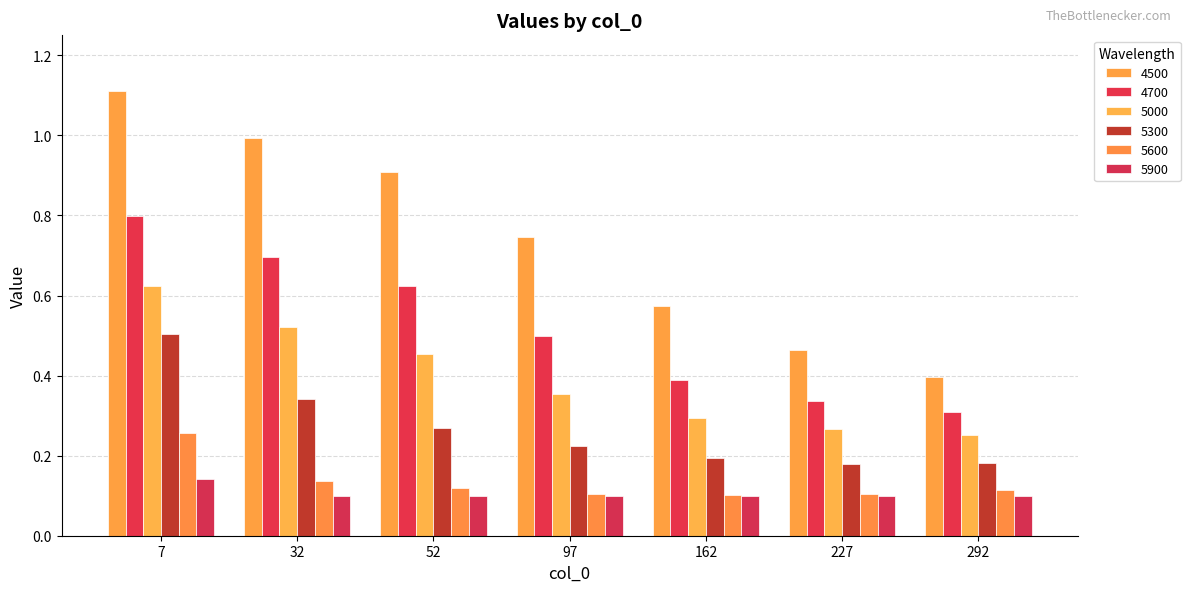

How many data points does each series have?

7